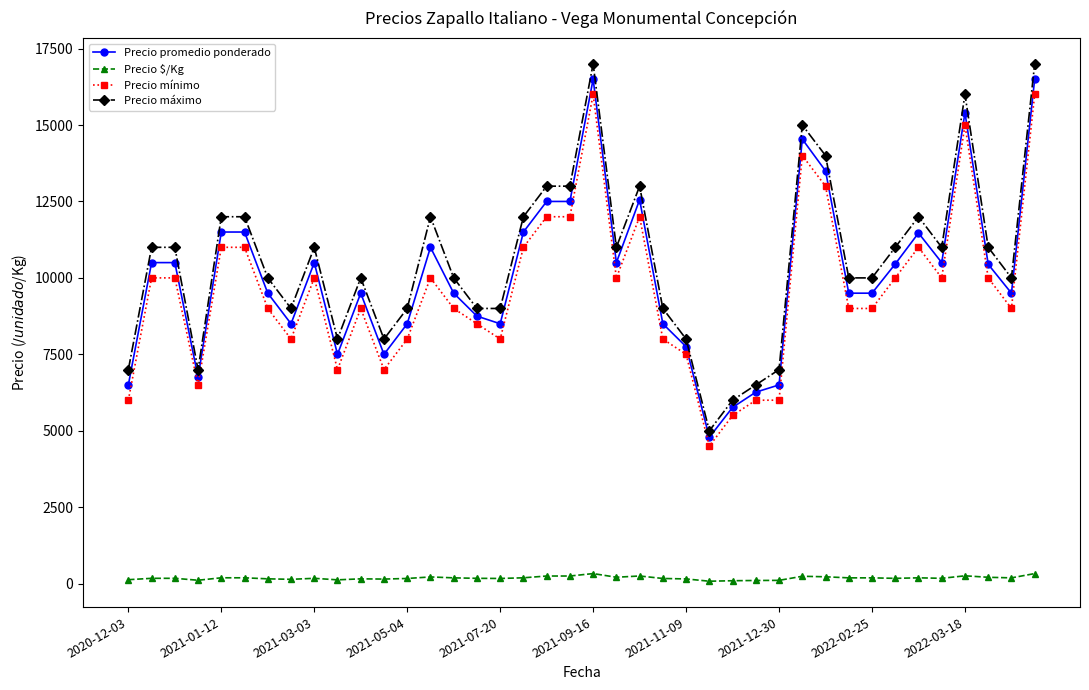

What is the sum of all Precio máximo values?

422500